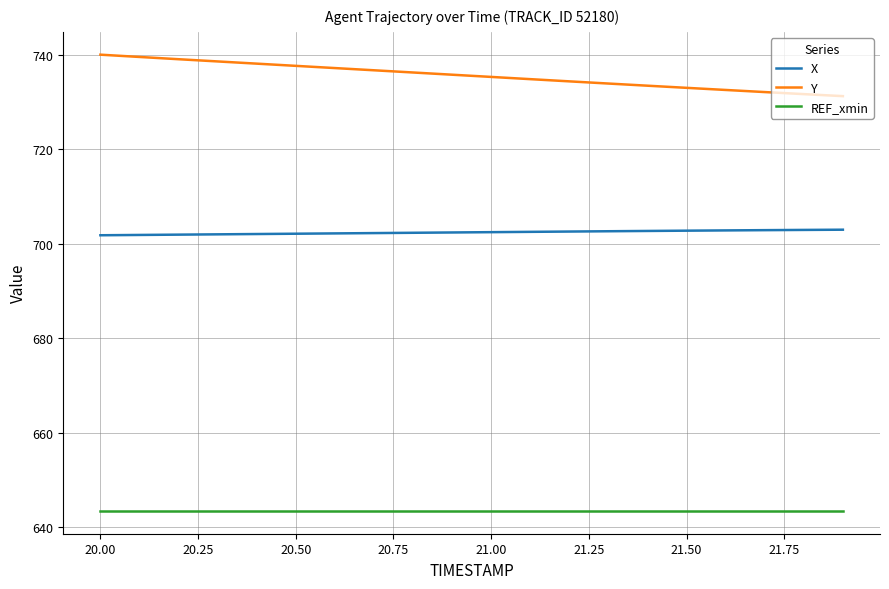

Rank the series by their average value, from highest to lowest.

Y, X, REF_xmin